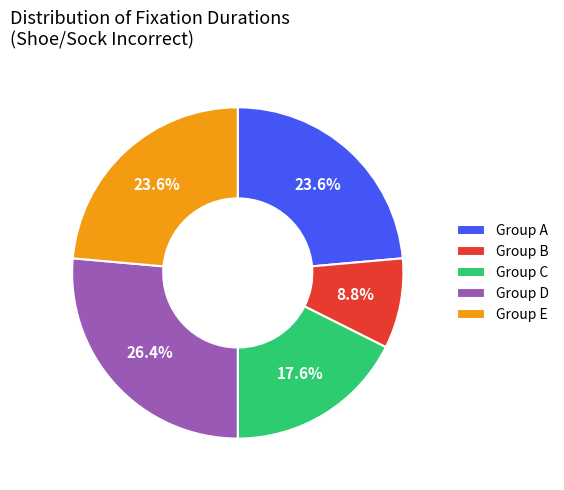

Is Group C the majority of the pie?

No